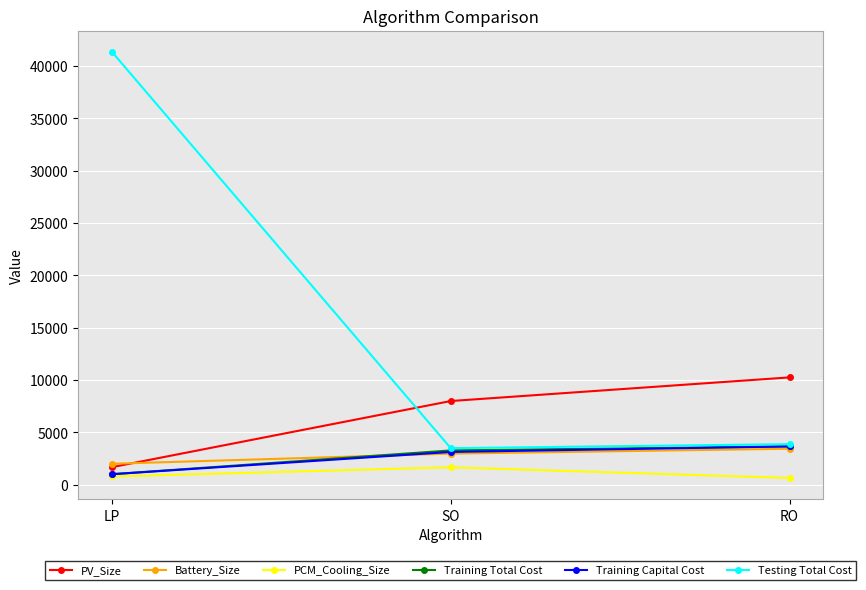

What is the difference between the highest and lowest values at LP?

40574.0